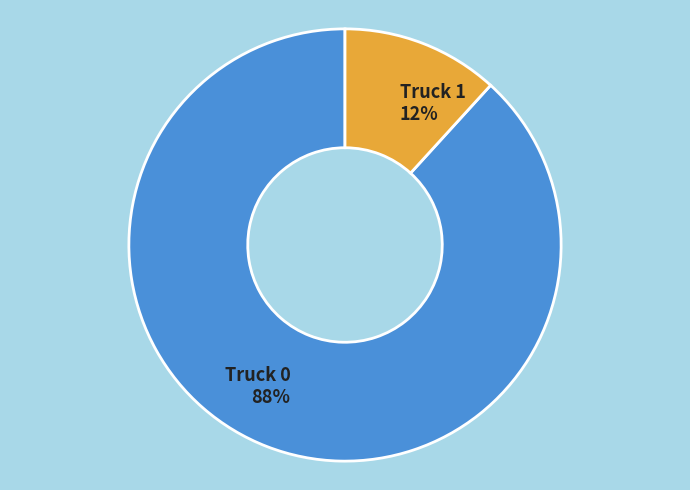

What percentage is the Truck 0 slice, to the nearest percent?

88%